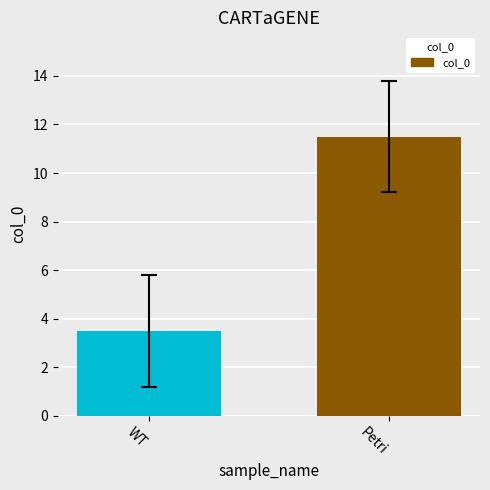

Rank the categories by value from highest to lowest.

Petri, WT